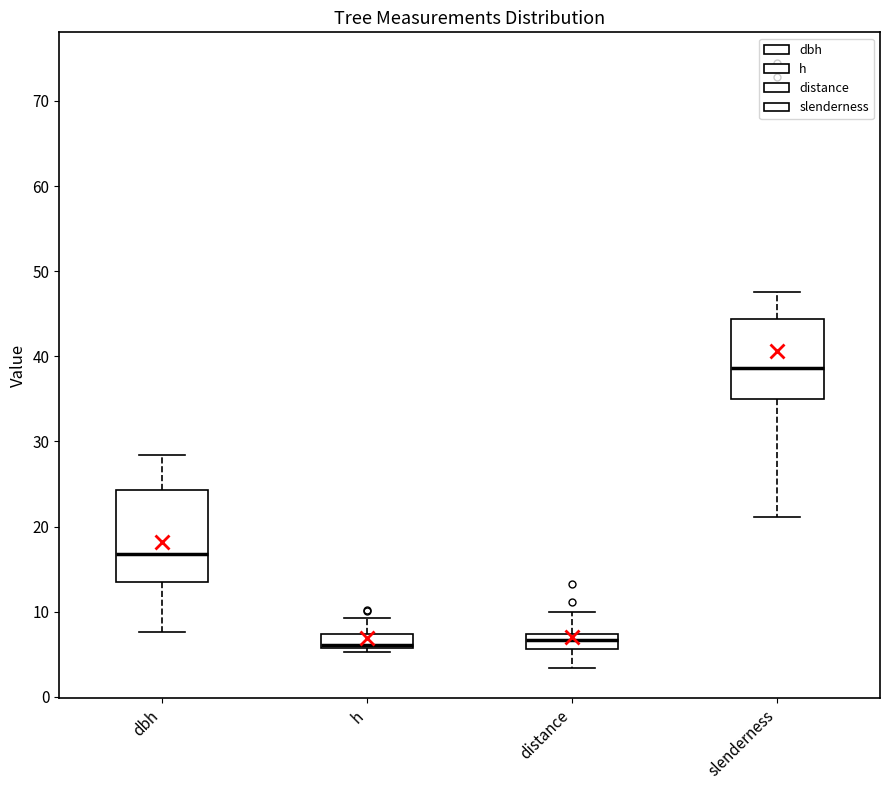

Where is the lower edge of the box for dbh on the y-axis? The values are not printed on the chart, so give them approximately, as read against the axis.

14